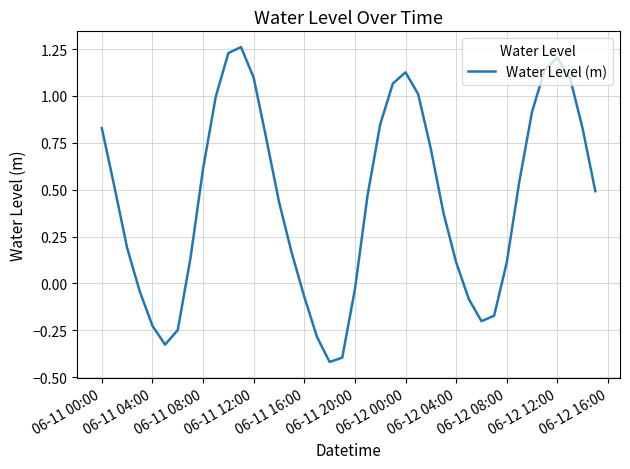

The value at 06-11 08:00 is 0.3. True or false?

False